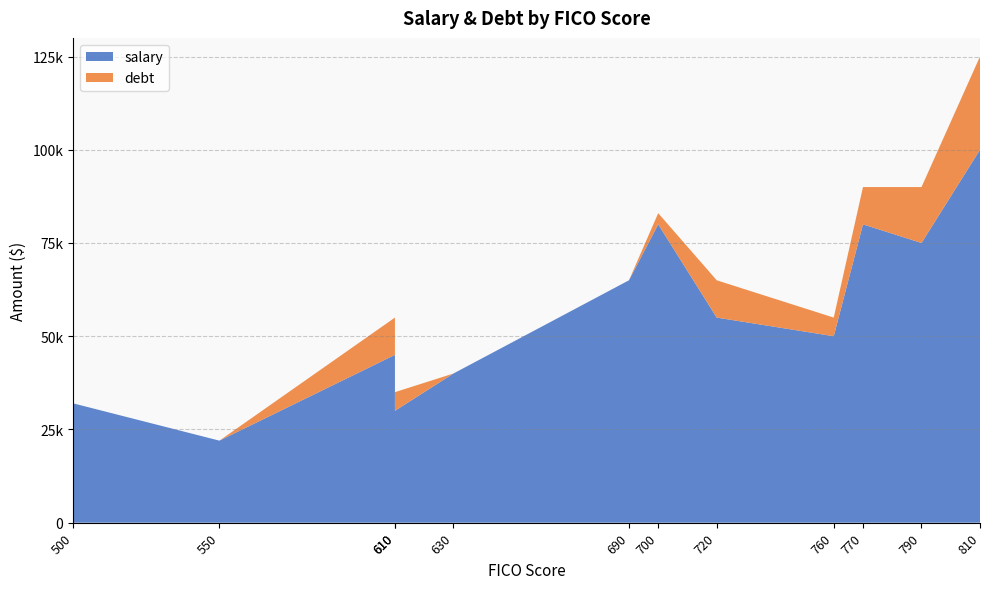

Reading left to right, transcribe all the data shown in this chart.

salary: 500=32000	550=22000	610=45000	610=30000	630=40000	690=65000	700=80000	720=55000	760=50000	770=80000	790=75000	810=100000
debt: 500=0	550=0	610=10000	610=5000	630=0	690=0	700=3000	720=10000	760=5000	770=10000	790=15000	810=25000